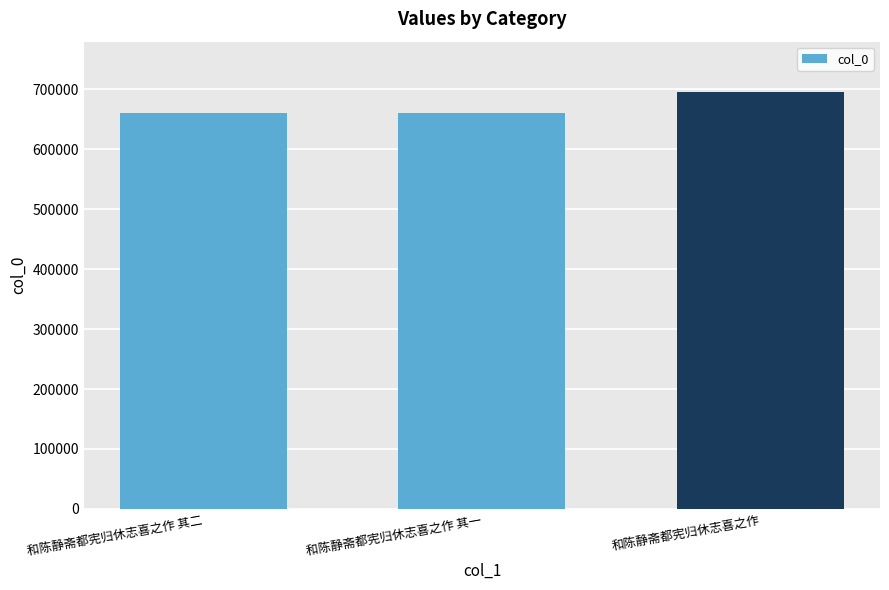

Is it true that the value at 和陈静斋都宪归休志喜之作 is 696239?

True